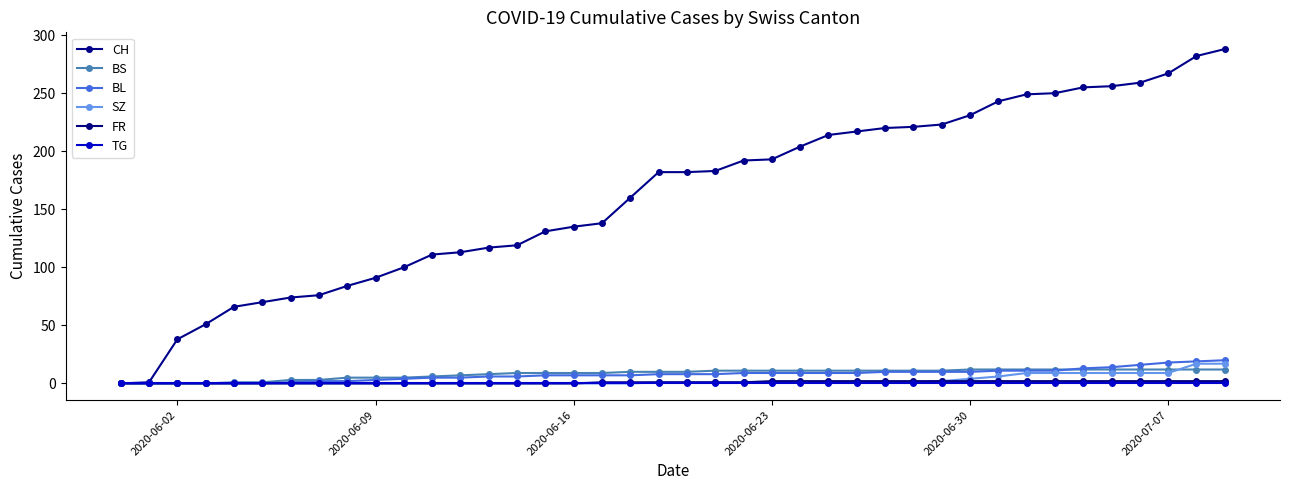

How many lines are shown in the chart?

6